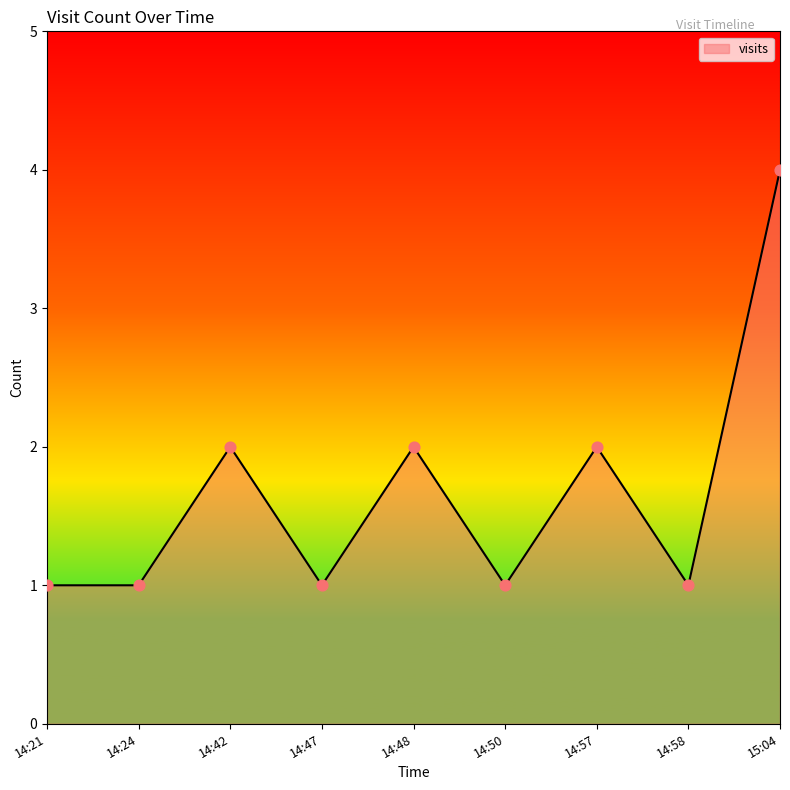

Approximately how many times larger is the value at 15:04 compared to 14:21?

4.0